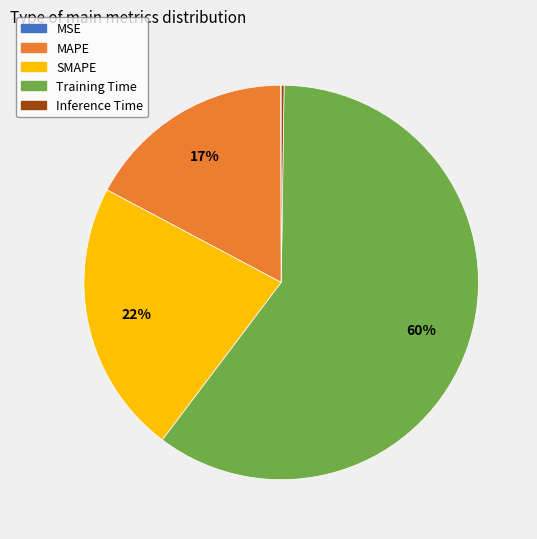

What is the largest slice in the pie chart?

Training Time